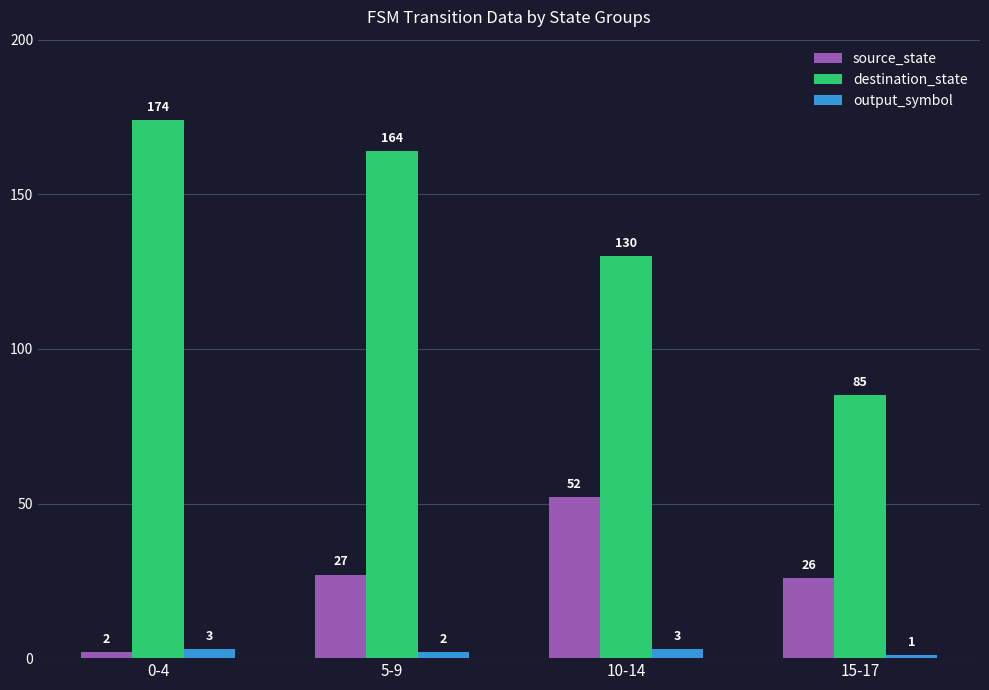

What is the spread (max minus min) of values at 0-4?

172